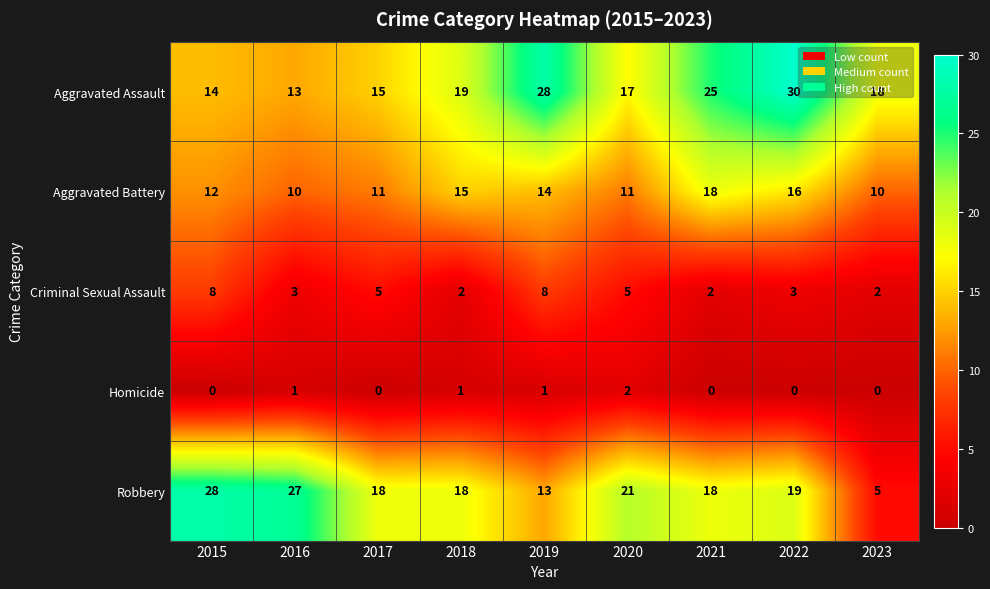

The value of Aggravated Battery at 2023 is 10. True or false?

True